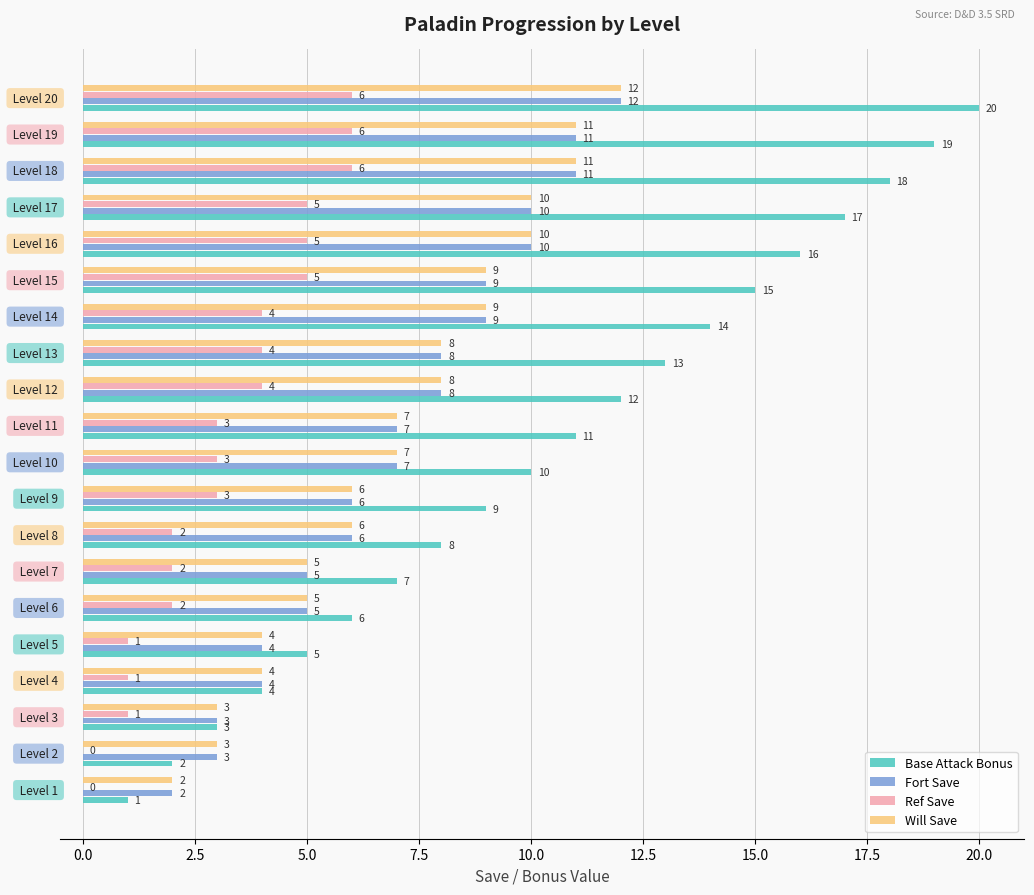

Which series has the largest total across all categories?

Base Attack Bonus